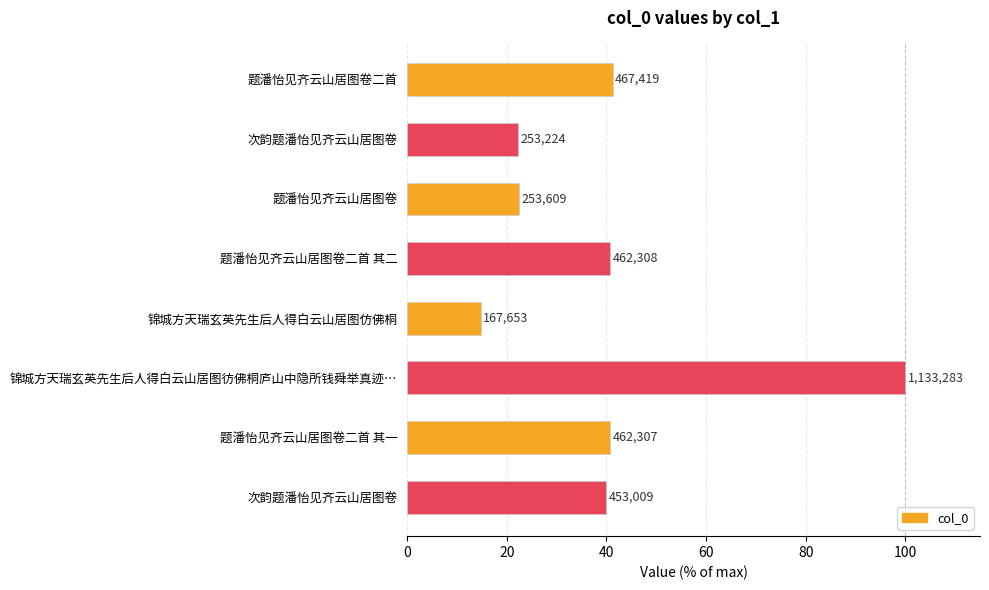

How many bars are there in total?

8